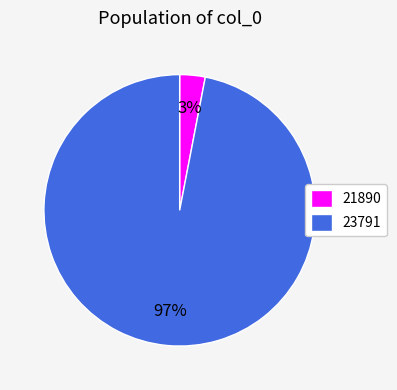

Which has a higher value, 23791 or 21890?

23791